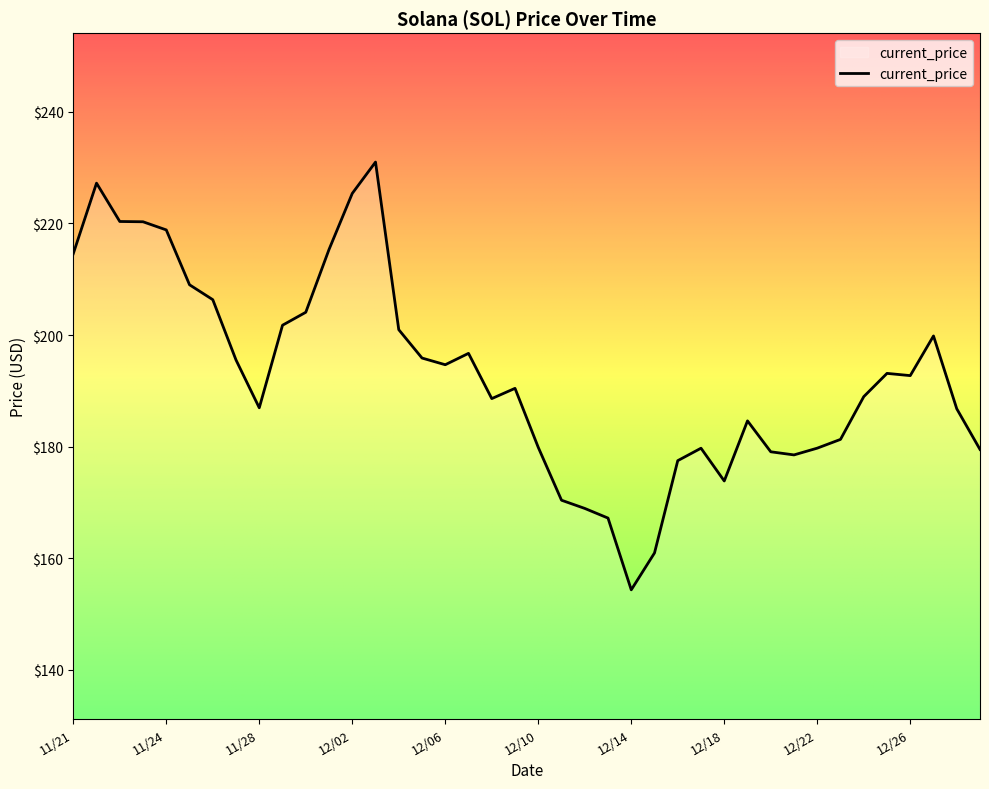

True or false: the data has more than 1 interior local peaks.

True